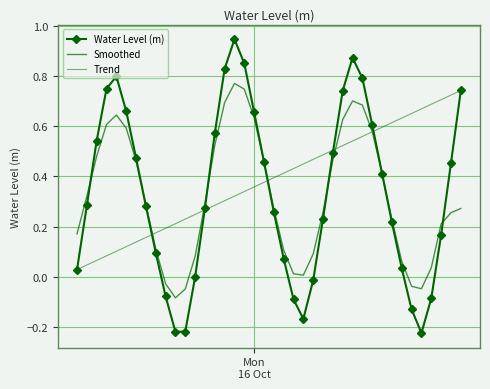

Is this an area chart (filled region under the line)?

No